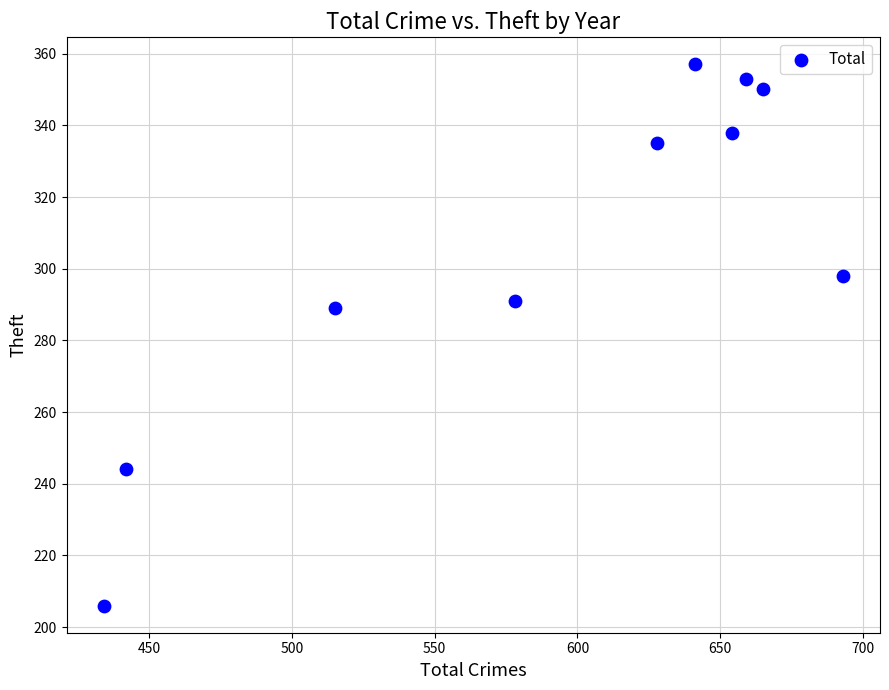

What Y value in the scatter plot is closest to 281?

289